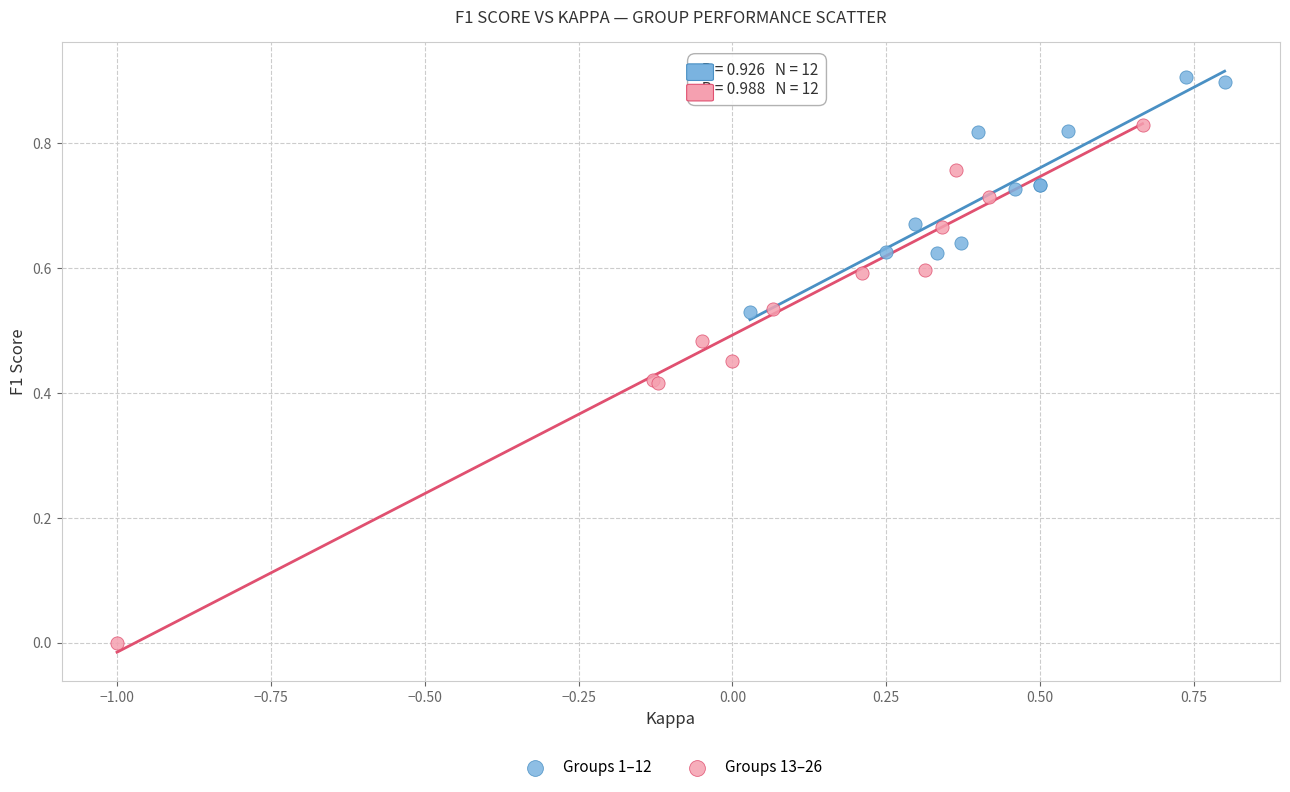

Which series contains the lowest Y value?

Groups 13–26